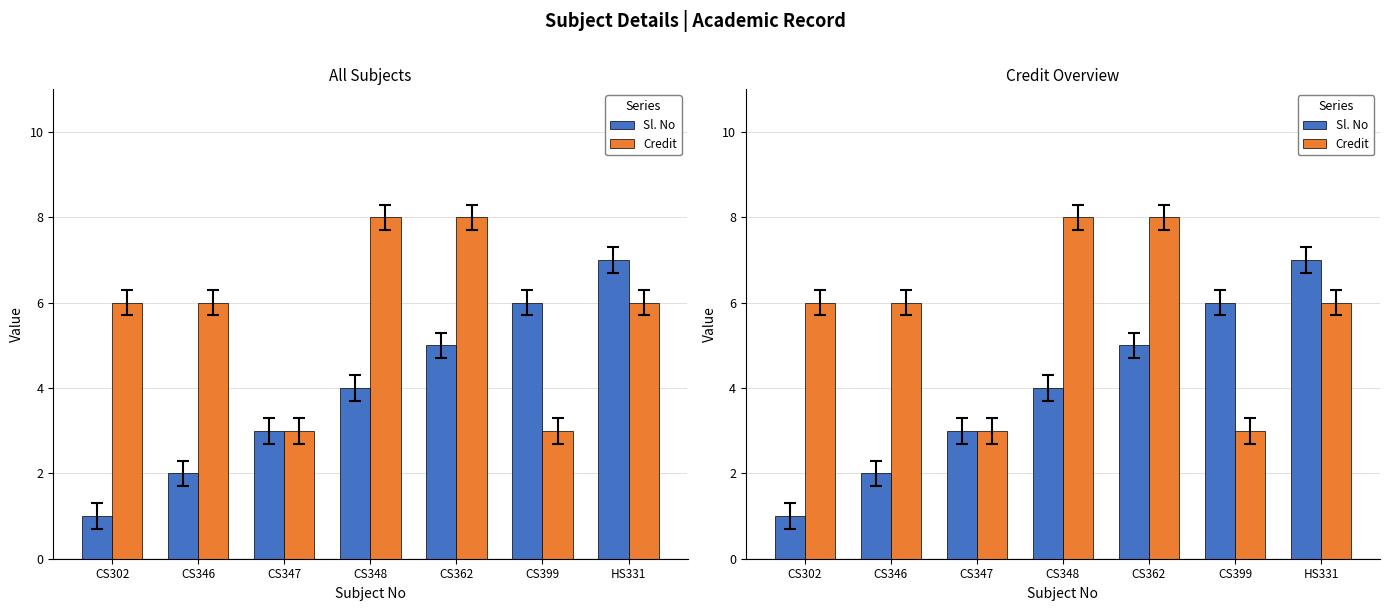

How many values in the Credit series are below 6?

2